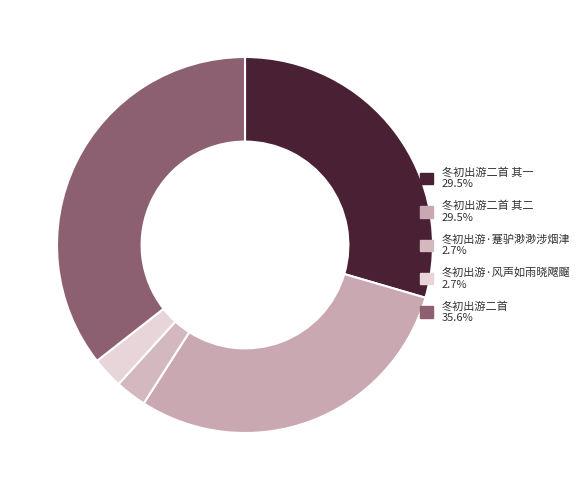

Which category has the biggest portion of the pie?

冬初出游二首